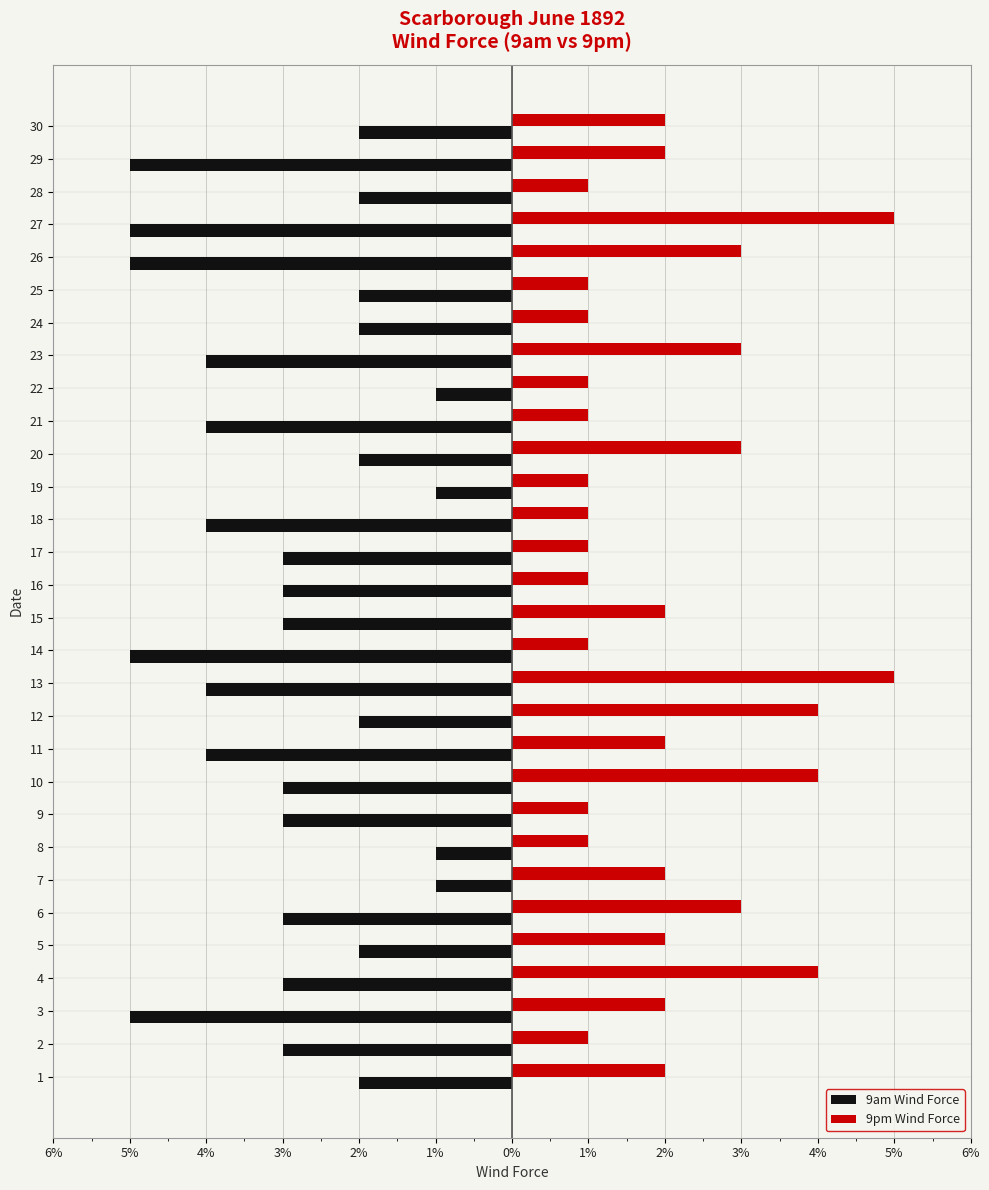

What is the difference between the highest and lowest values at 20?

5